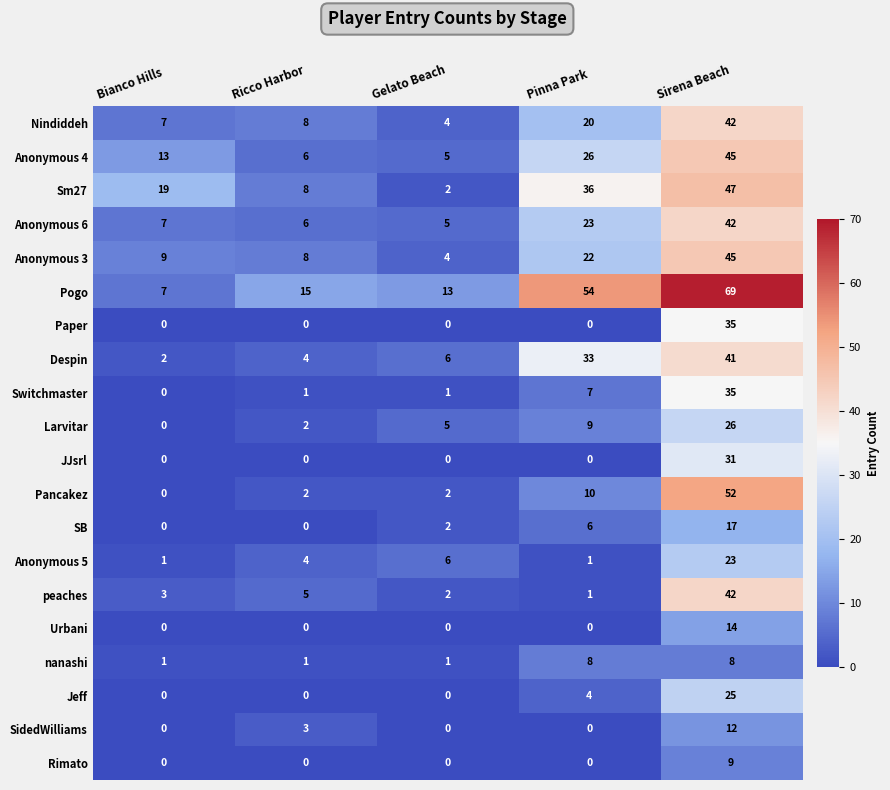

Is it true that Paper equals 23 at Sirena Beach?

False